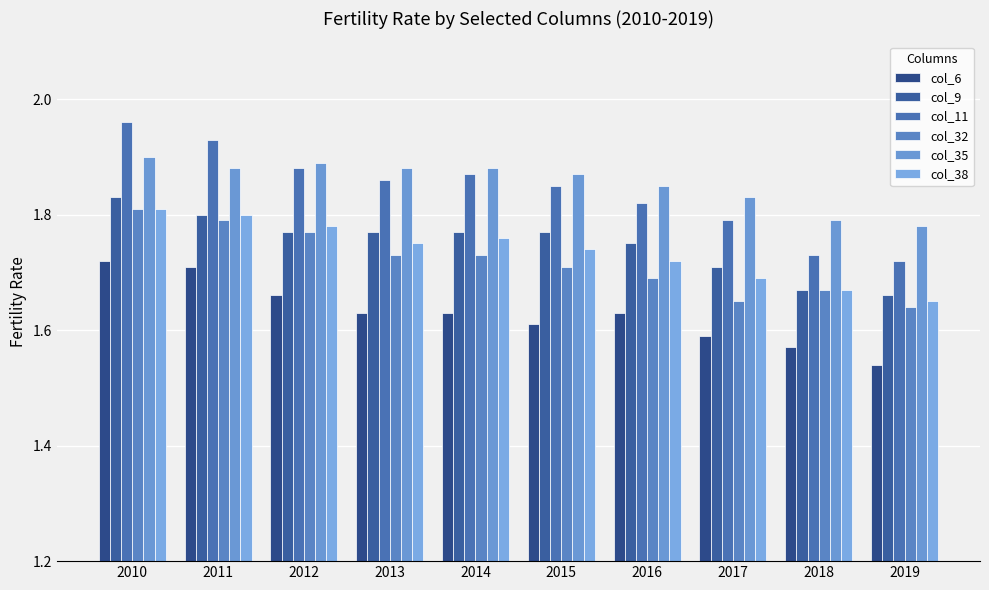

Is the value of col_38 at 2012 greater than the value of col_9 at 2013?

Yes